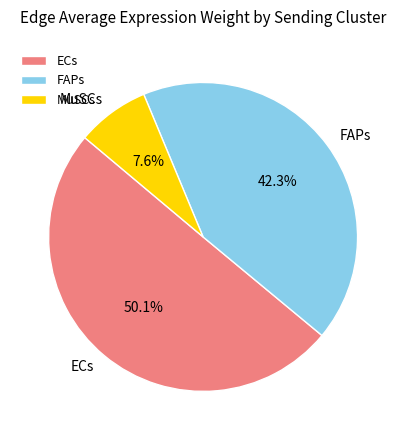

What is the smallest slice in the pie chart?

MuSCs